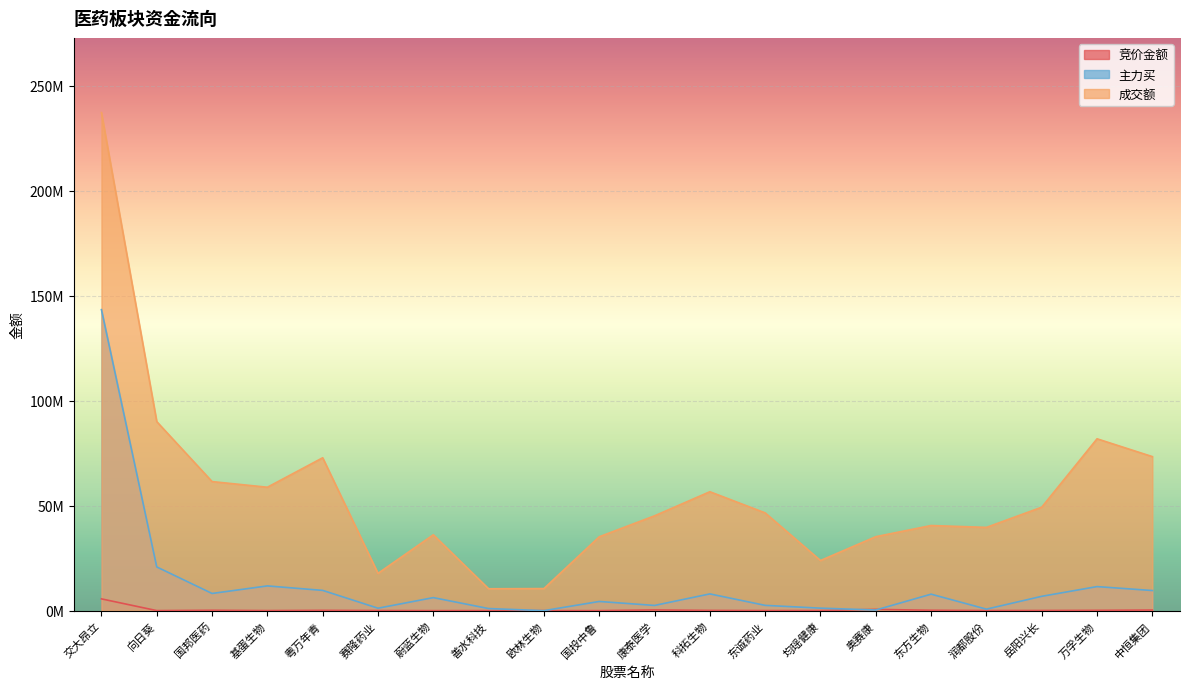

Which has a higher value, 善水科技 or 基蛋生物?

基蛋生物